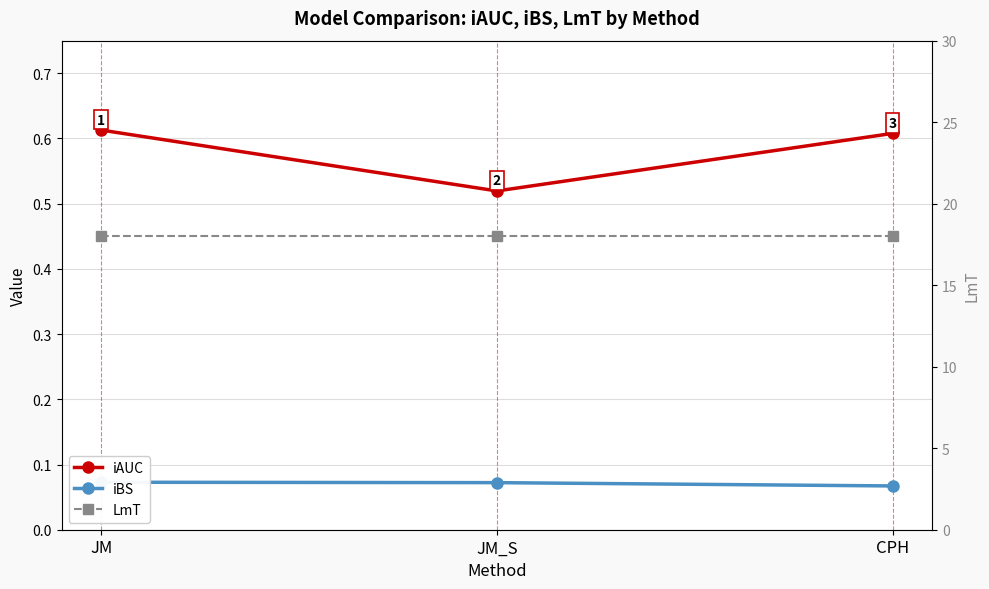

Is this an area chart (filled region under the line)?

No